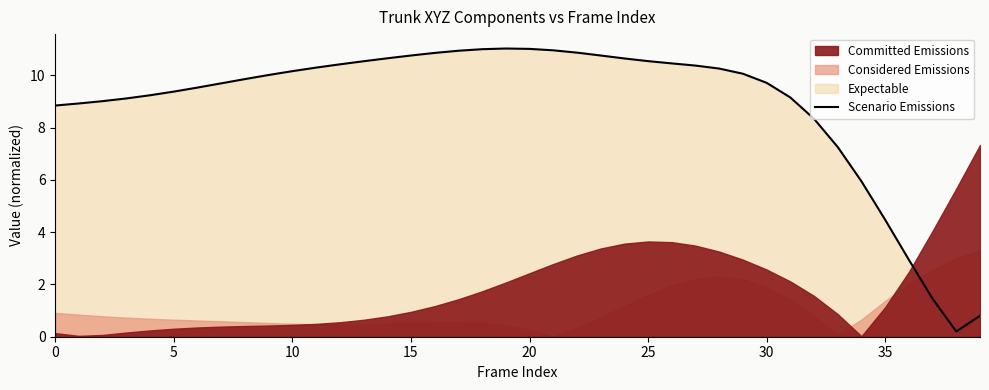

Is it true that Scenario Emissions equals 10.2 at 10?

True